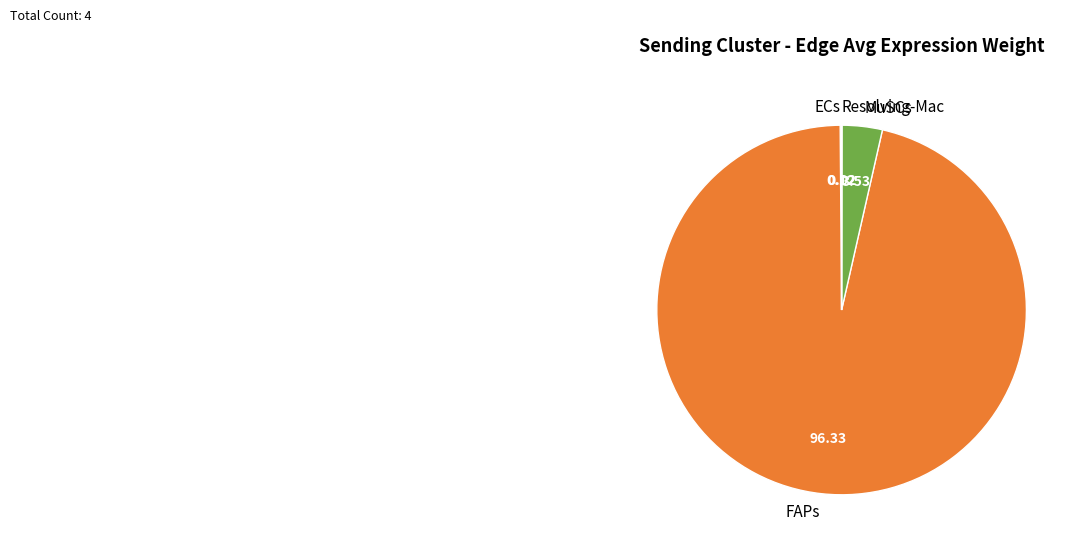

Is MuSCs the majority of the pie?

No